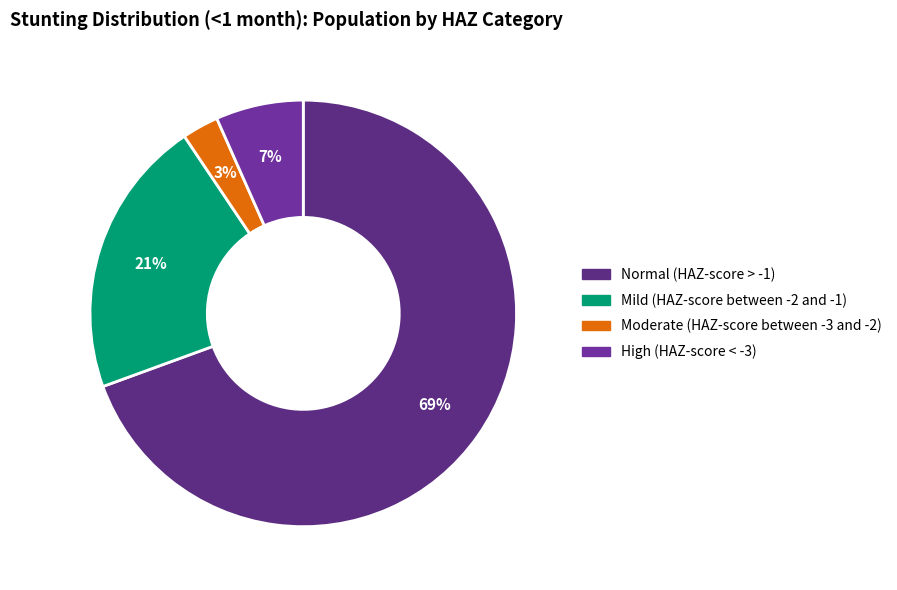

Which slice is the largest?

Normal (HAZ-score > -1)